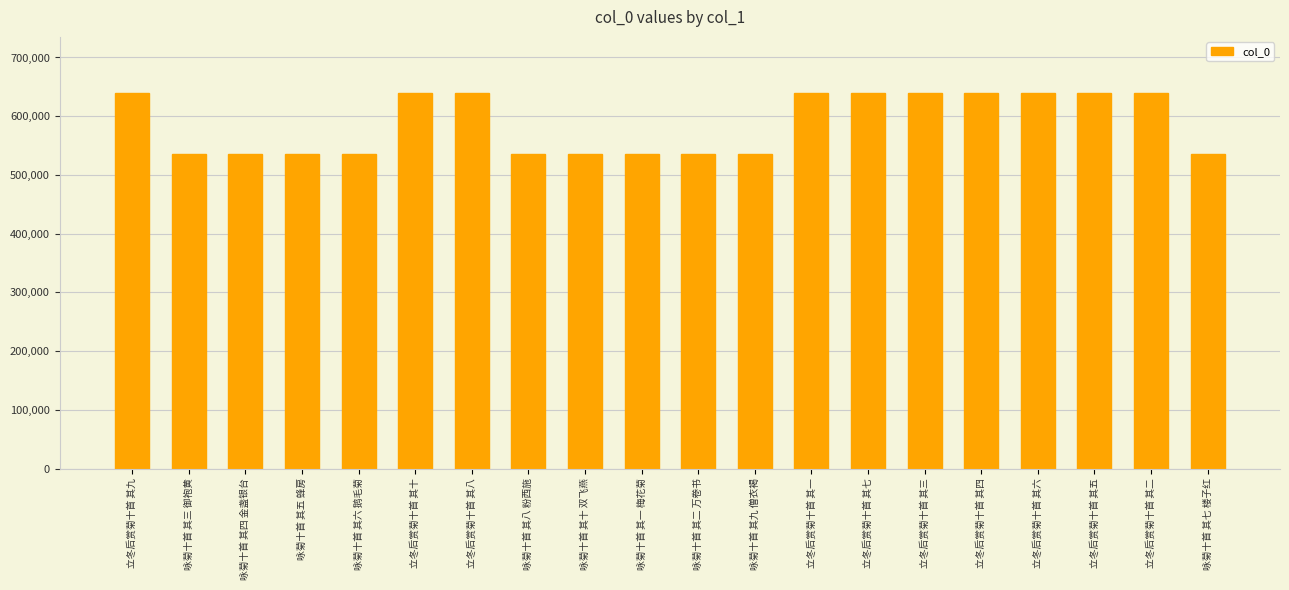

True or false: the data shows 639183 at 立冬后赏菊十首 其四.

True